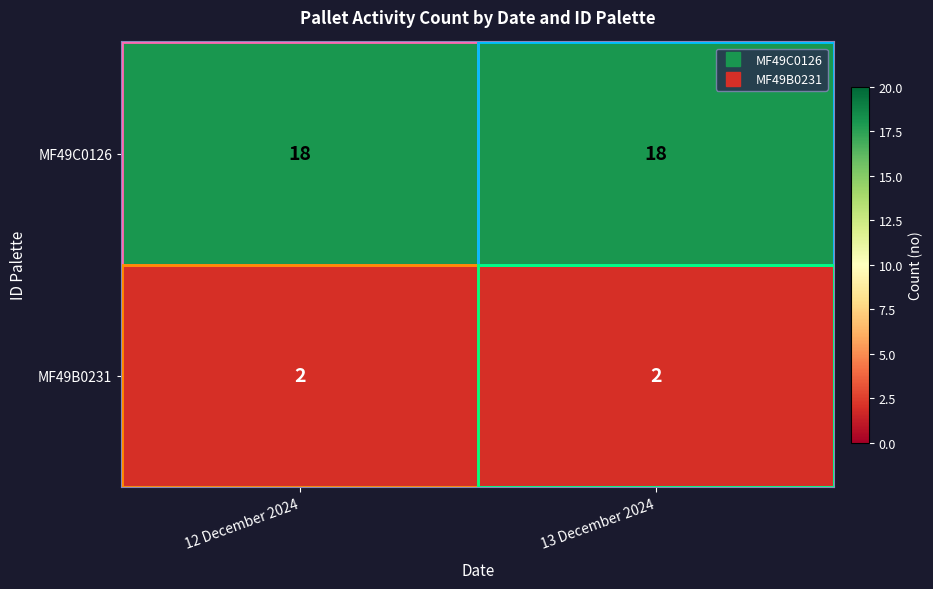

What is the maximum value shown in the chart?

18